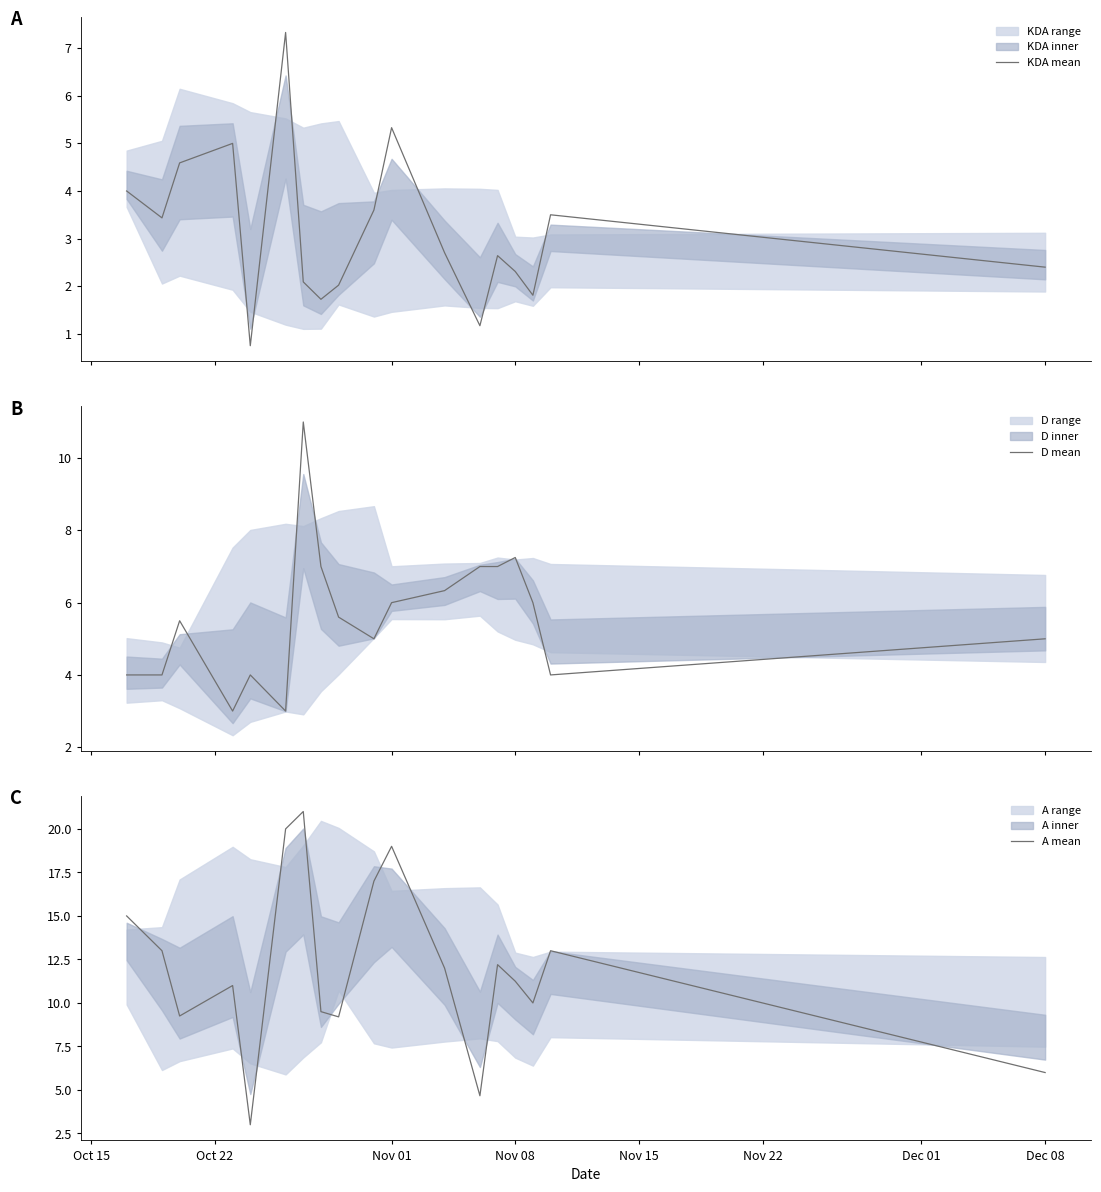

The A mean series shows 9.5 at Dec 08. True or false?

False